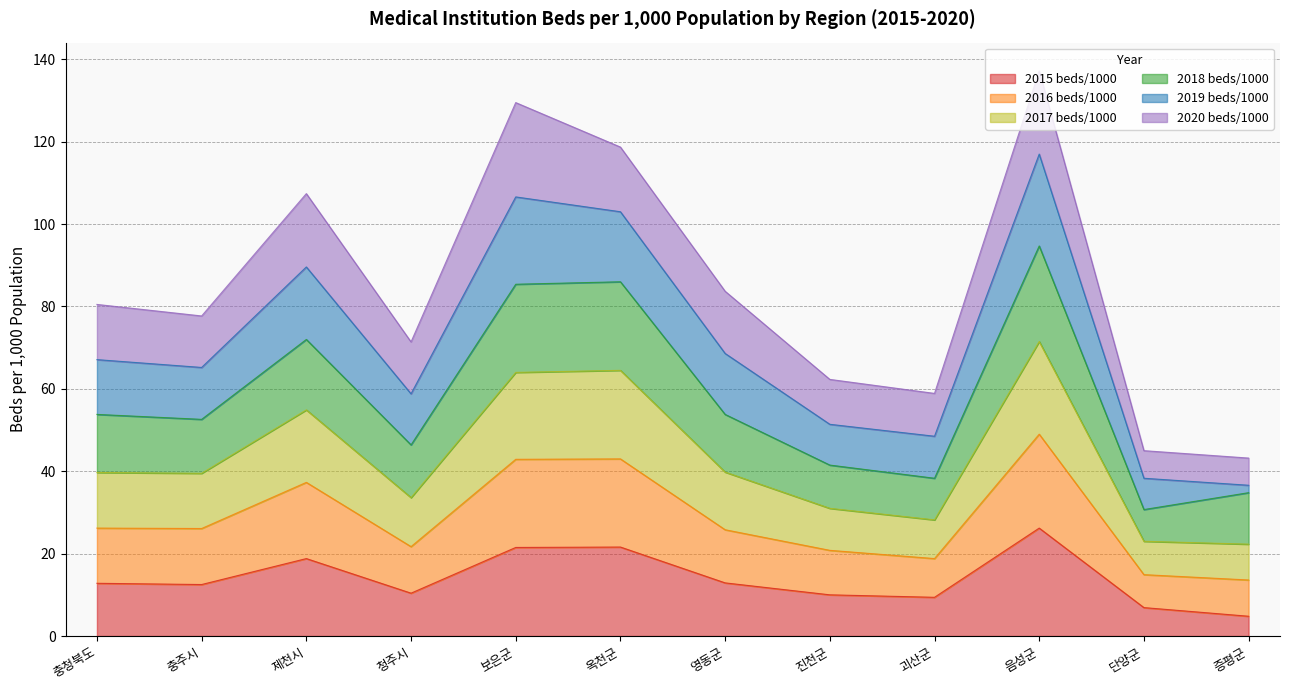

The 2015 beds/1000 series shows 15.8 at 음성군. True or false?

False